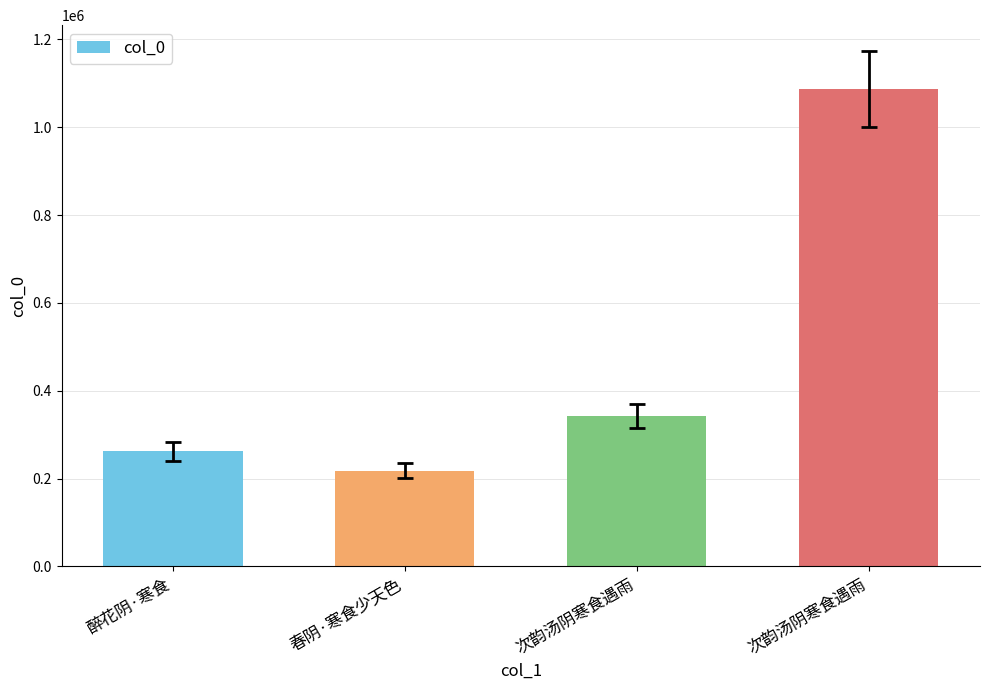

What is the difference between the maximum and second lowest values?

824867